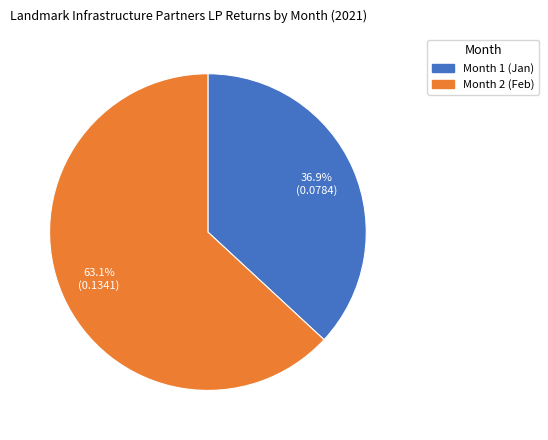

Is there a majority slice in this chart?

Yes